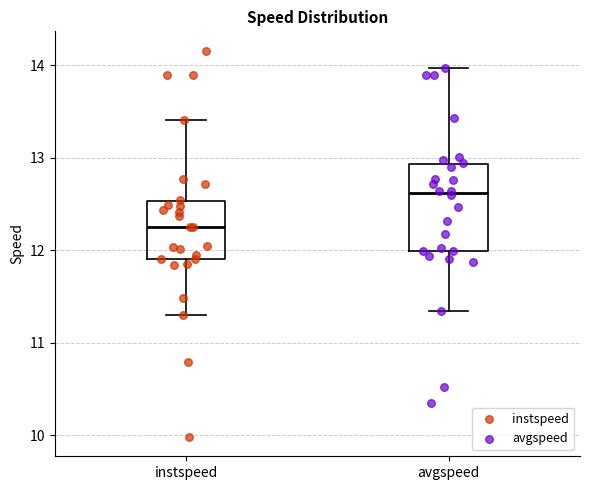

Comparing the boxes themselves (not the whiskers), which one is the tallest?

avgspeed